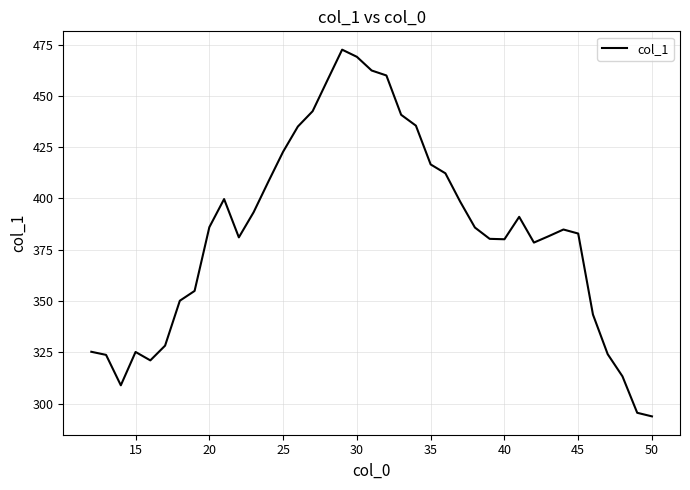

What is the minimum value shown in the chart?

293.8